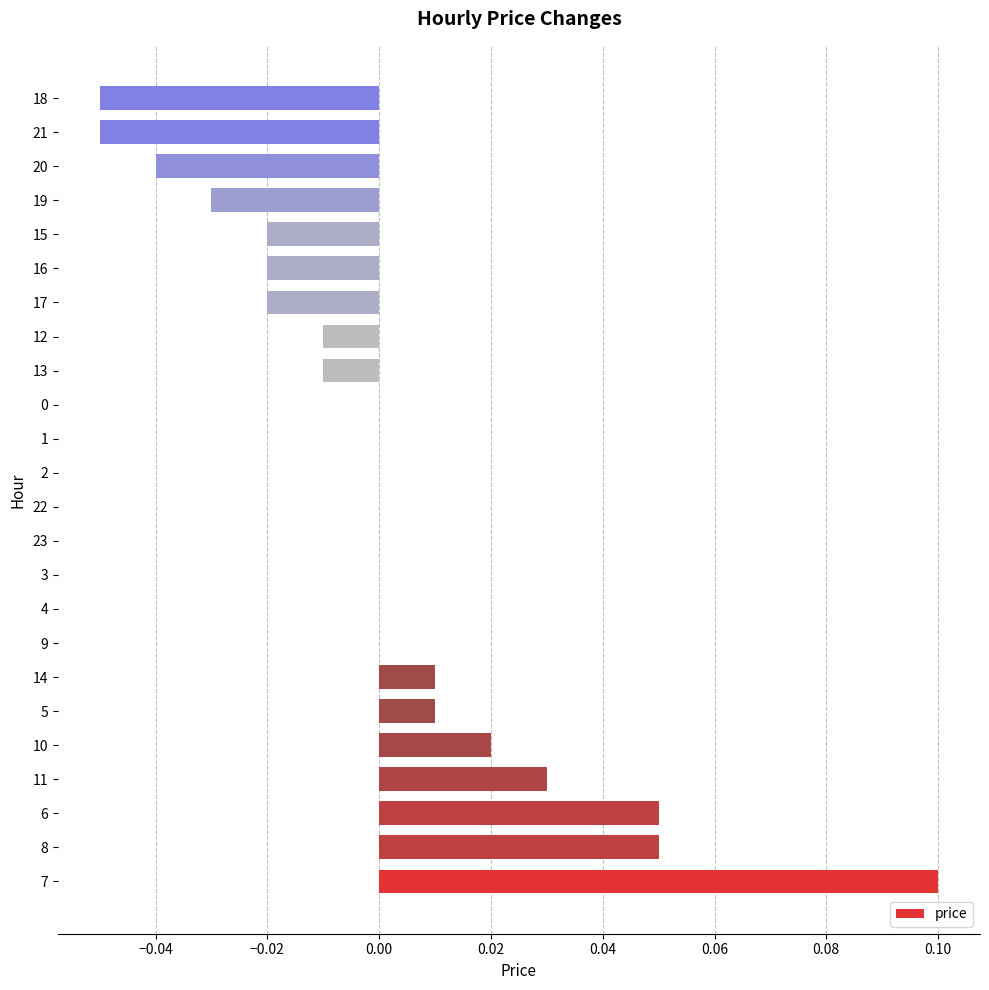

Is it true that the value at 14 is 0.1?

False